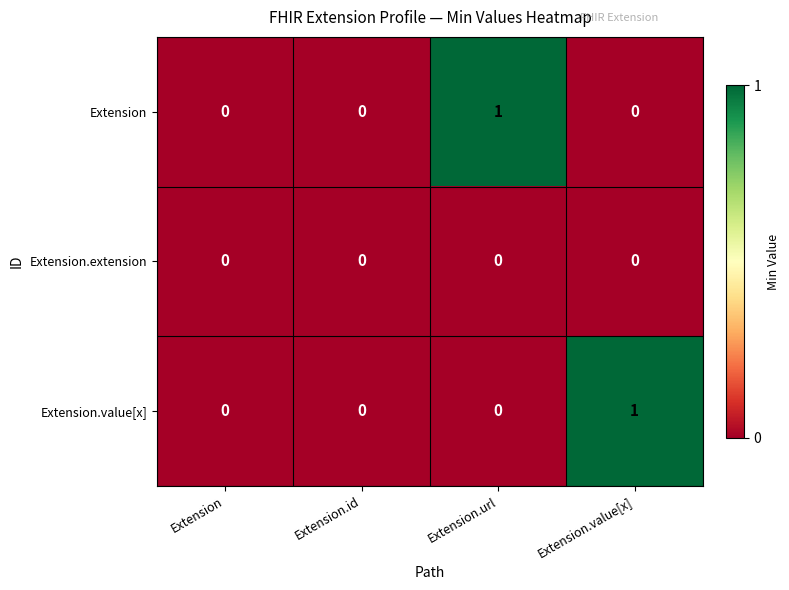

Which category has the highest value in the Extension.value[x] series?

Extension.value[x]